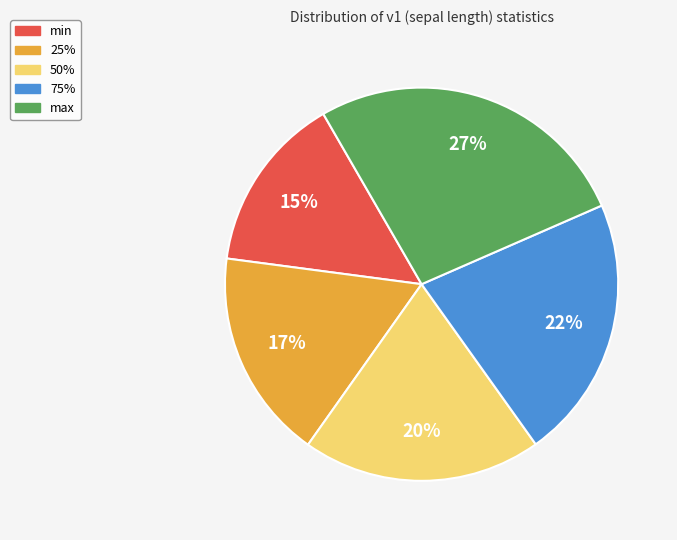

The 75% slice represents 14% of the pie. True or false?

False